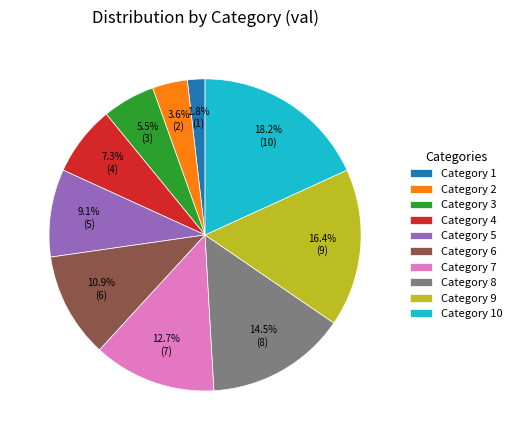

Do Category 10 and Category 1 together represent more than half of the pie?

No